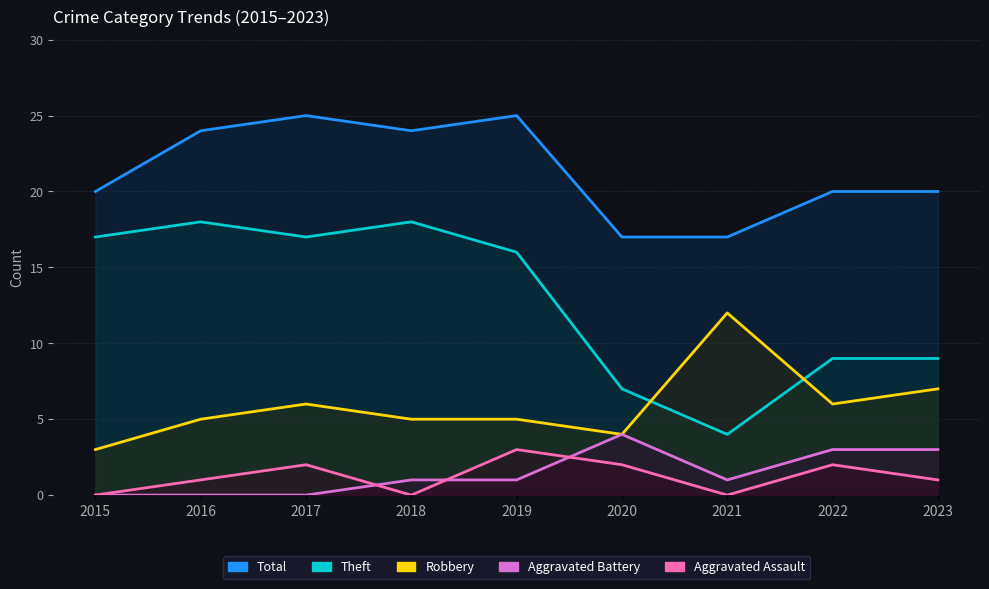

The Total series shows 20 at 2022. True or false?

True